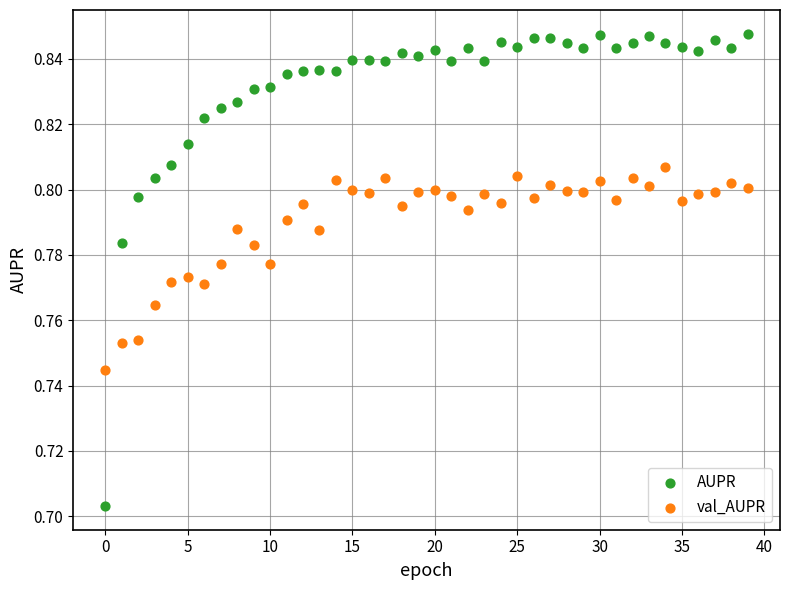

Which series contains the lowest Y value?

AUPR